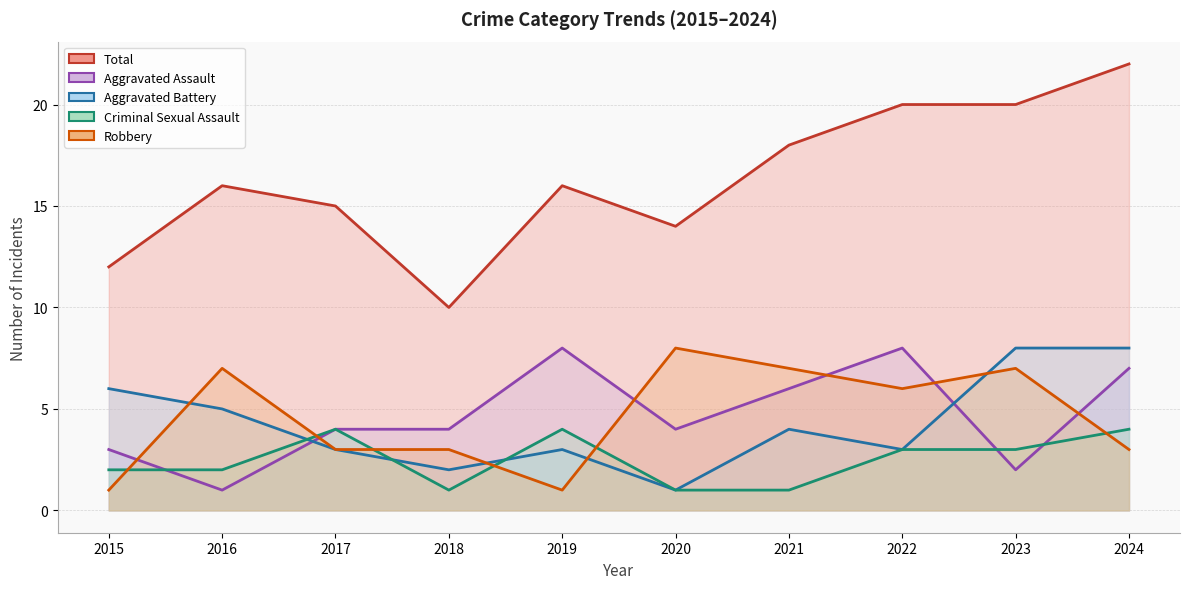

The value of Aggravated Assault at 2015 is 3. True or false?

True